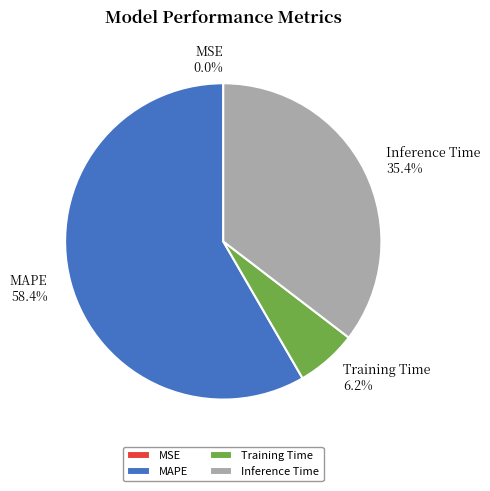

Which category has the biggest portion of the pie?

MAPE